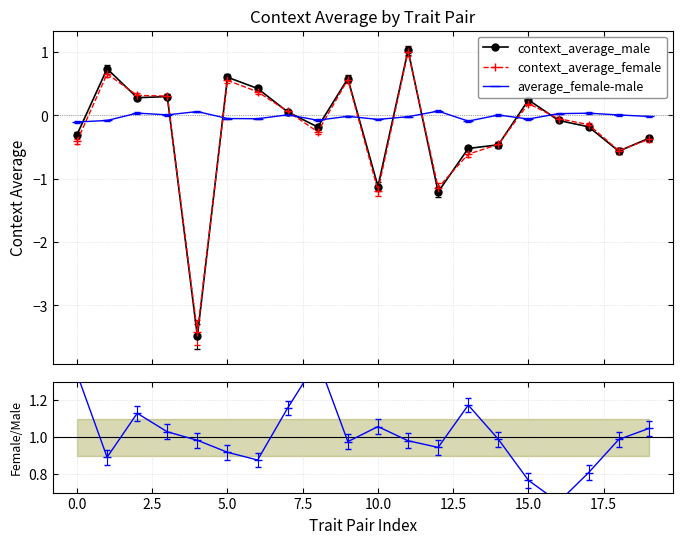

Where is context_average_male nearest to the value -1?

10